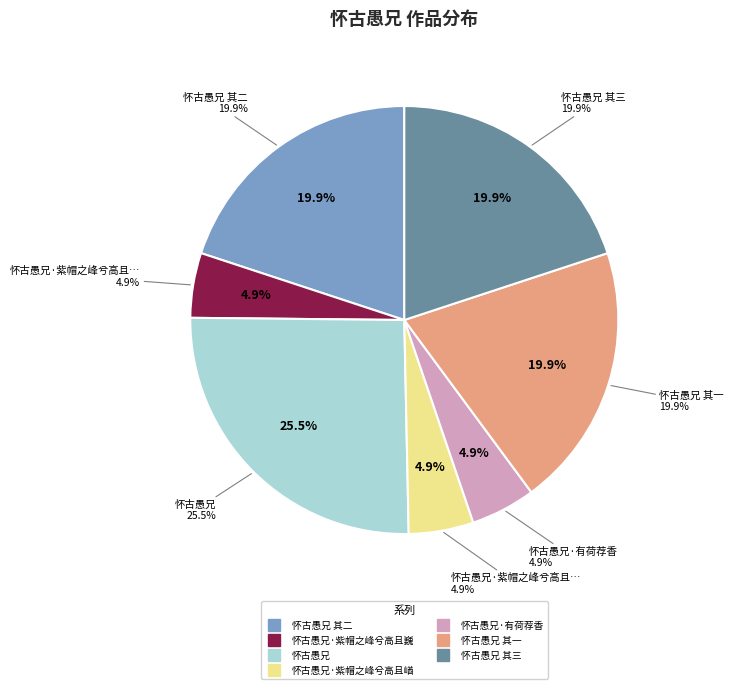

Between 怀古愚兄 其二 and 怀古愚兄, which is larger?

怀古愚兄